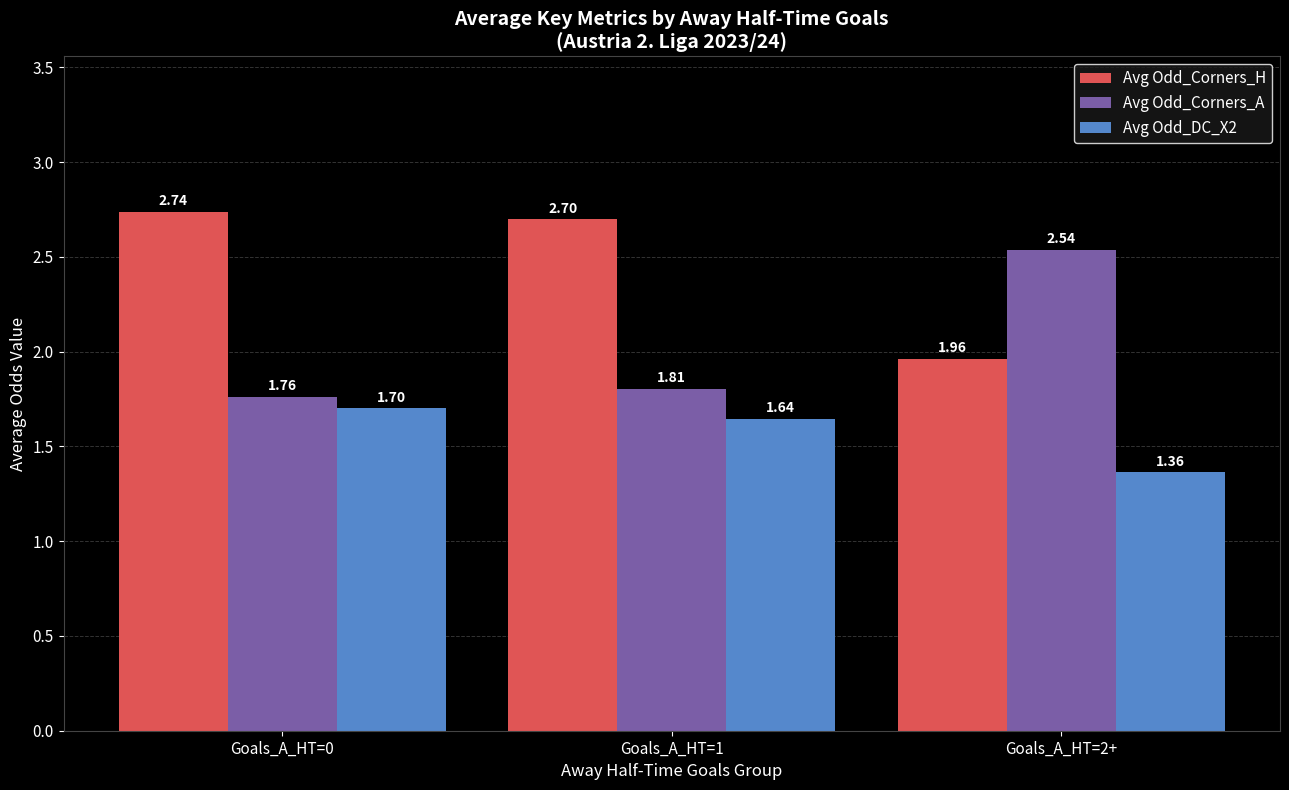

The value of Avg Odd_Corners_A at Goals_A_HT=0 is 1.2. True or false?

False